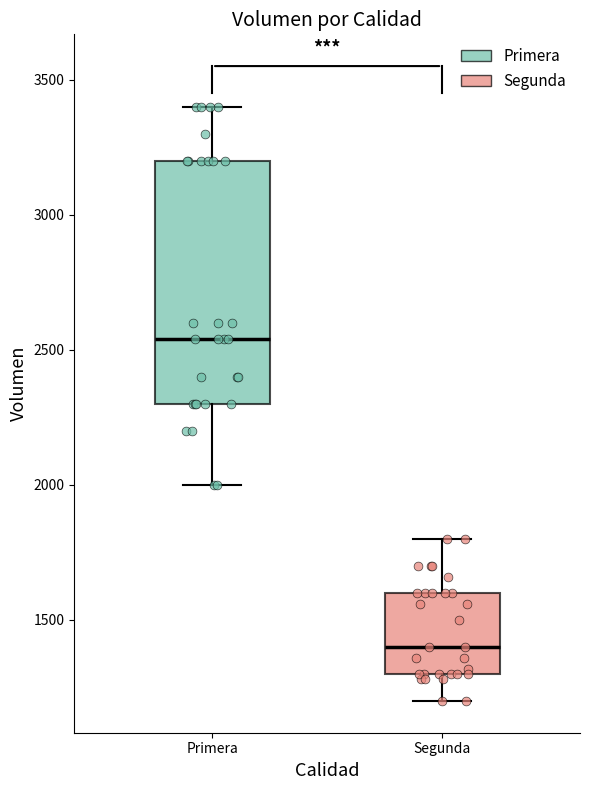

Reading left to right, transcribe this box plot: for each box, give where its median line is, the range the box spans, and where its two whiskers end, as read against the y-axis. The values are not printed on the chart, so give them approximately, as read against the axis.

Primera: median 2550, box 2300 to 3200, whiskers 2000 to 3400
Segunda: median 1400, box 1300 to 1600, whiskers 1200 to 1800